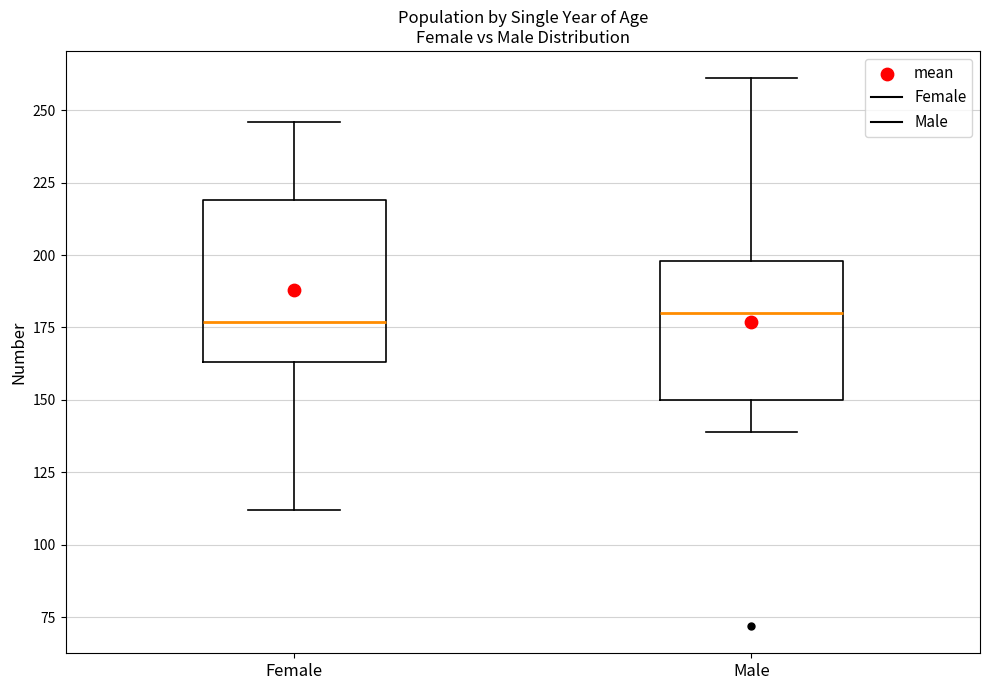

Reading left to right, read every box against the y-axis: the position of its median line, the range the box covers, and the ends of its whiskers. The values are not printed on the chart, so give them approximately, as read against the axis.

Female: median 175, box 165 to 220, whiskers 110 to 245
Male: median 180, box 150 to 200, whiskers 140 to 260